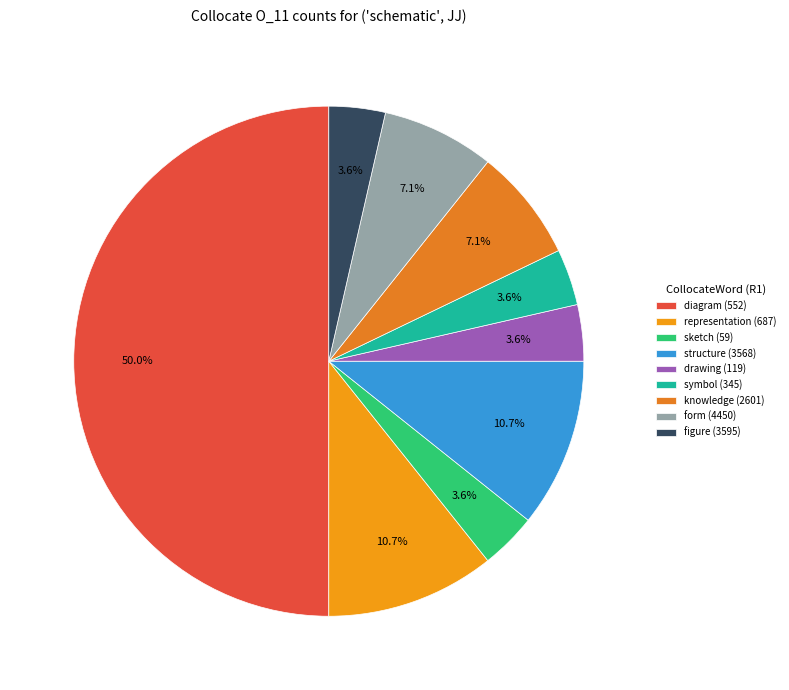

What percentage is the drawing (119) slice, to the nearest percent?

4%